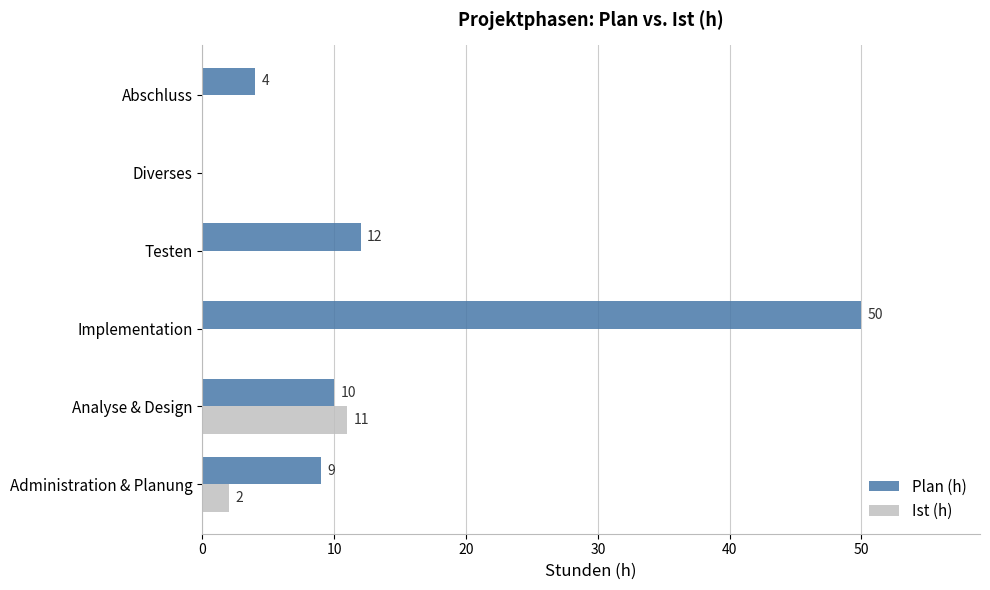

At which category is the sum across all series the highest?

Implementation